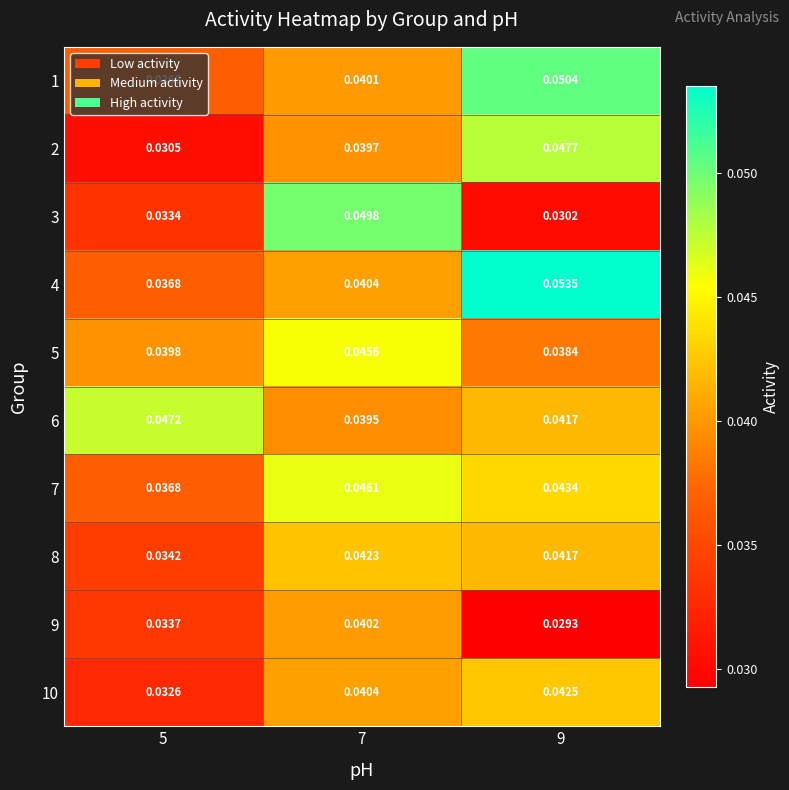

Is the value of 1 at 7 greater than the value of 10 at 9?

No